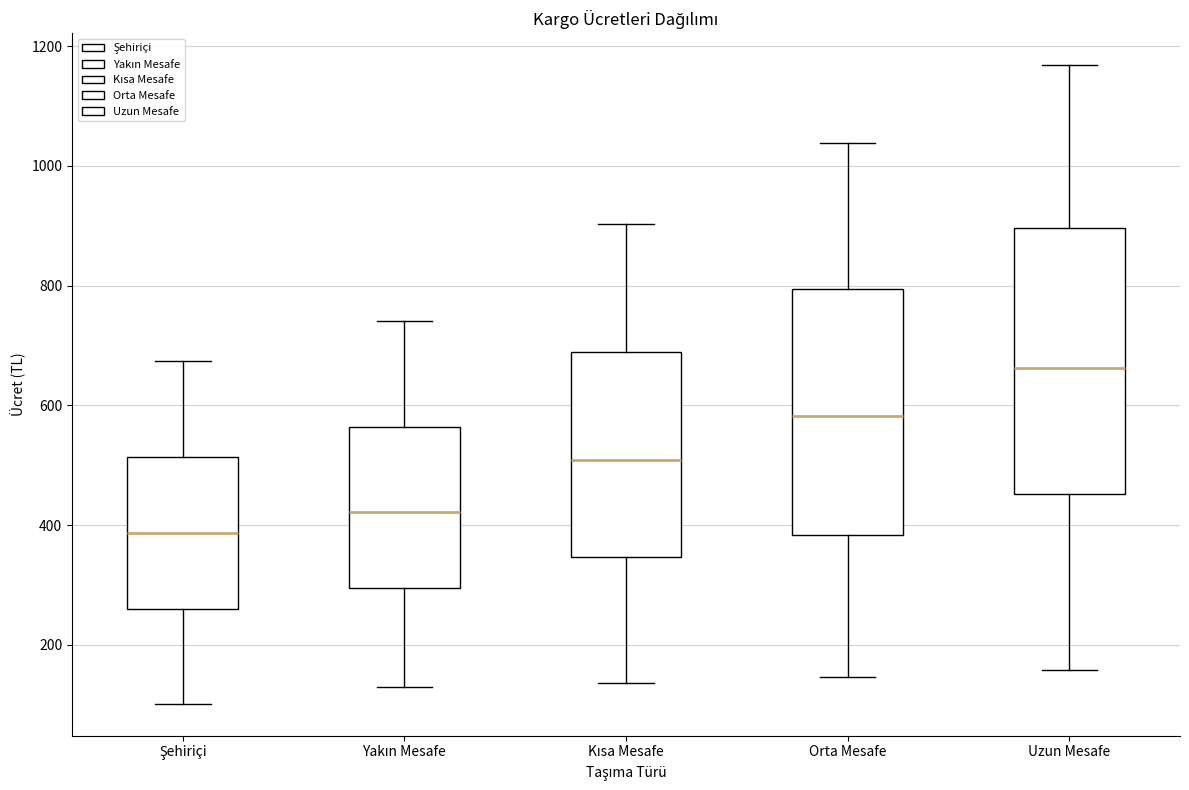

Reading left to right, transcribe this box plot: for each box, give where its median line is, the range the box spans, and where its two whiskers end, as read against the y-axis. The values are not printed on the chart, so give them approximately, as read against the axis.

Şehiriçi: median 380, box 260 to 520, whiskers 100 to 680
Yakın Mesafe: median 420, box 300 to 560, whiskers 120 to 740
Kısa Mesafe: median 500, box 340 to 680, whiskers 140 to 900
Orta Mesafe: median 580, box 380 to 800, whiskers 140 to 1040
Uzun Mesafe: median 660, box 460 to 900, whiskers 160 to 1160